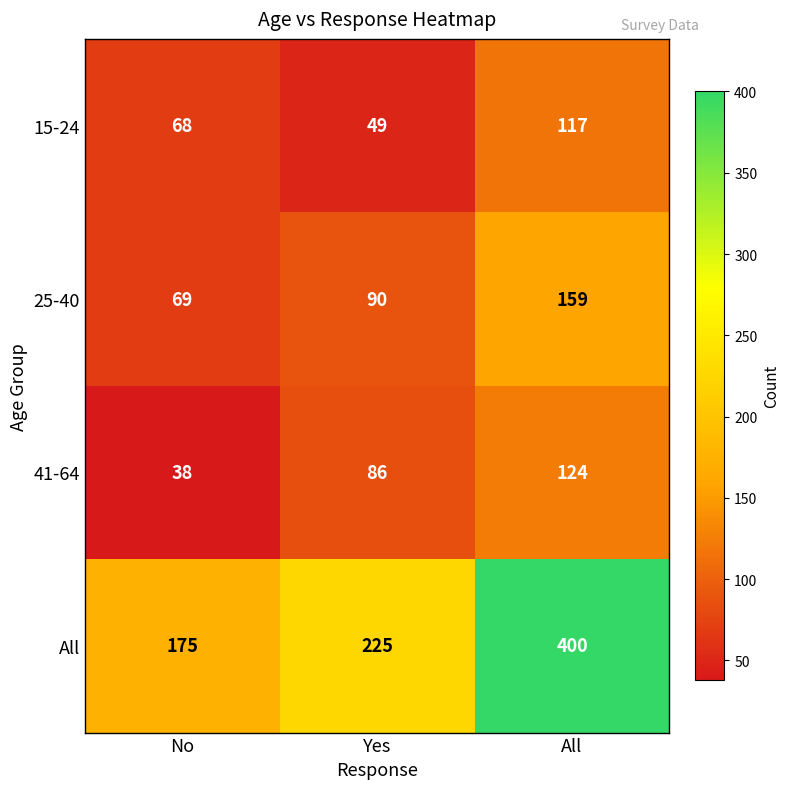

What is the difference between the maximum and second lowest values in the 25-40 series?

69